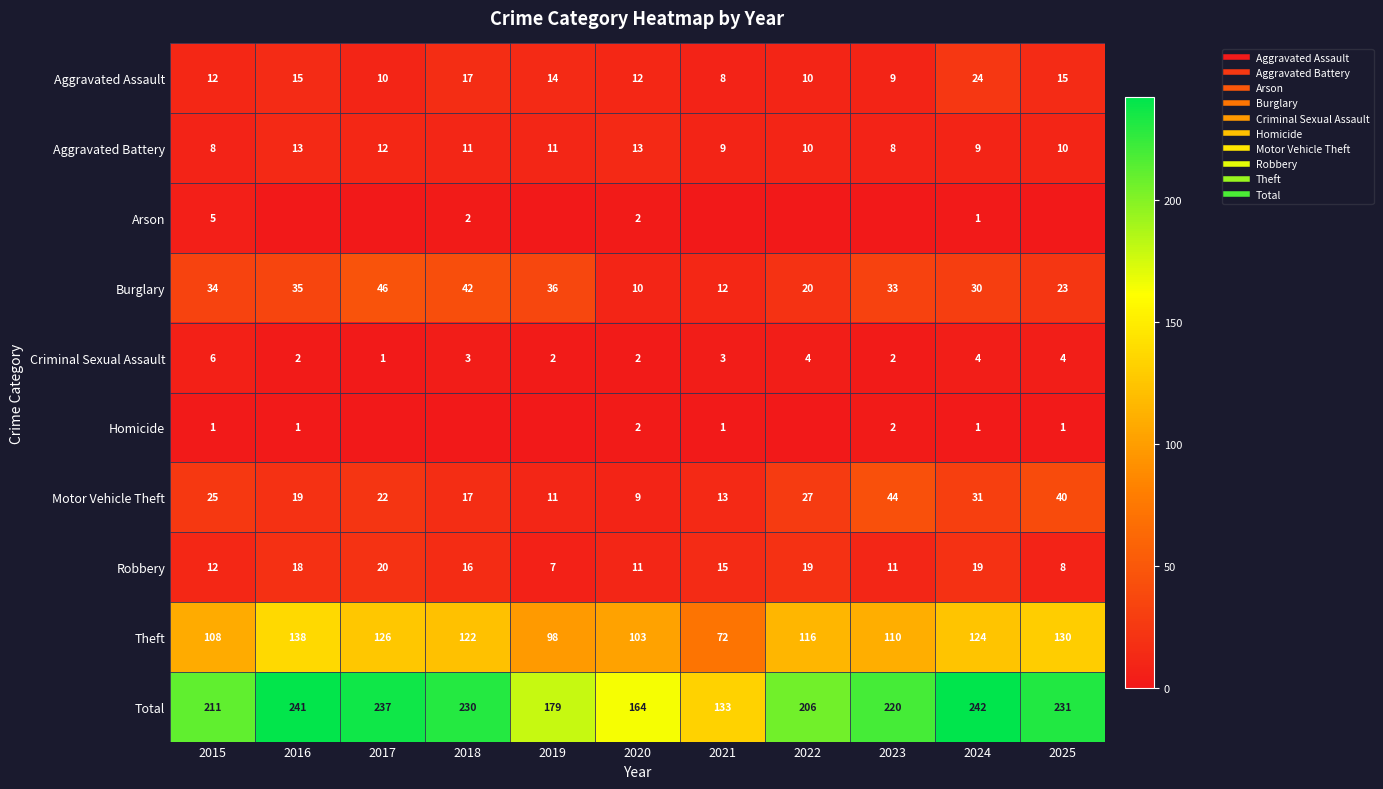

Rank the series by their maximum value, from lowest to highest.

Homicide, Arson, Criminal Sexual Assault, Aggravated Battery, Robbery, Aggravated Assault, Motor Vehicle Theft, Burglary, Theft, Total